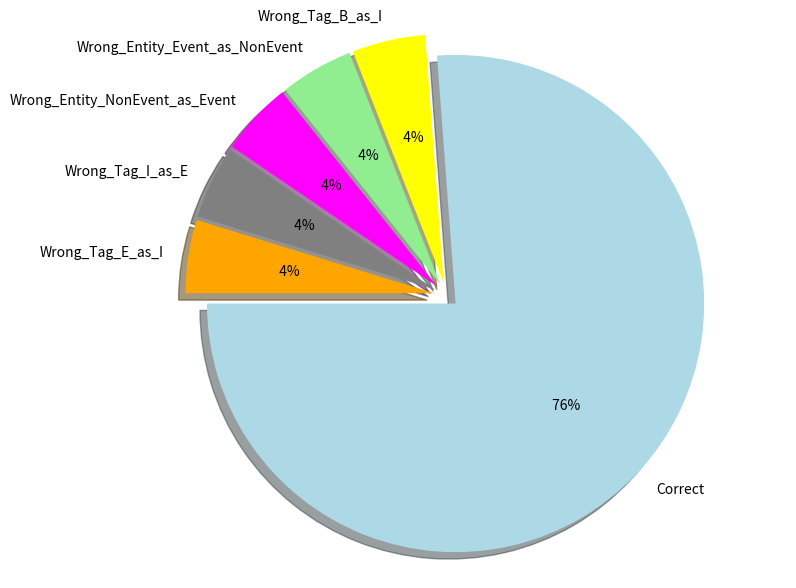

What portion of the pie excludes Wrong_Entity_NonEvent_as_Event?

95.2%